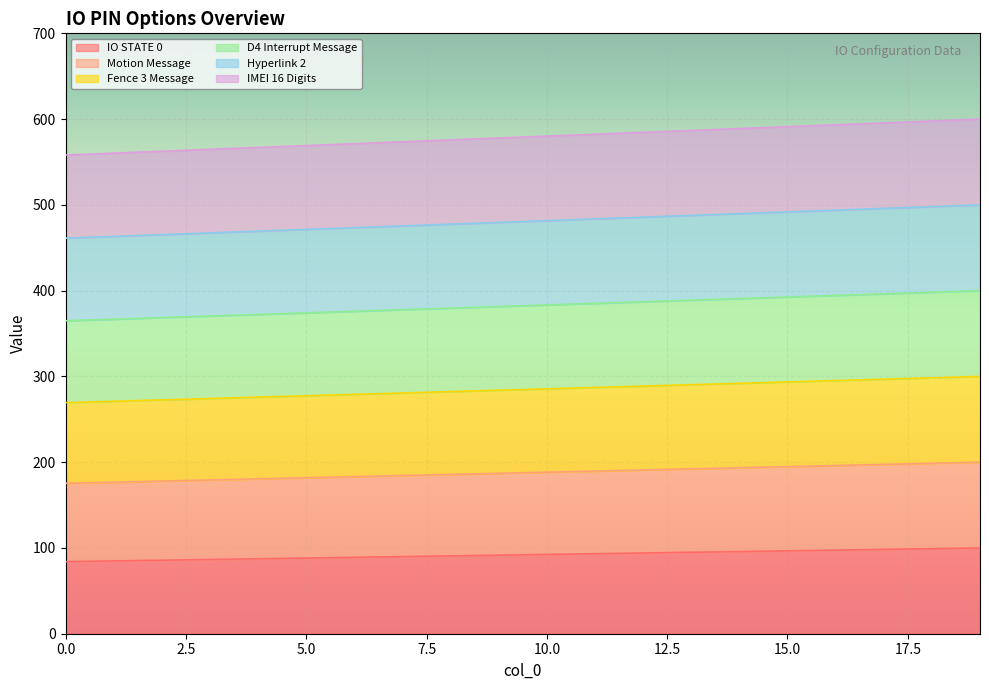

Rank the series by their maximum value, from lowest to highest.

IO STATE 0, Motion Message, Fence 3 Message, D4 Interrupt Message, Hyperlink 2, IMEI 16 Digits